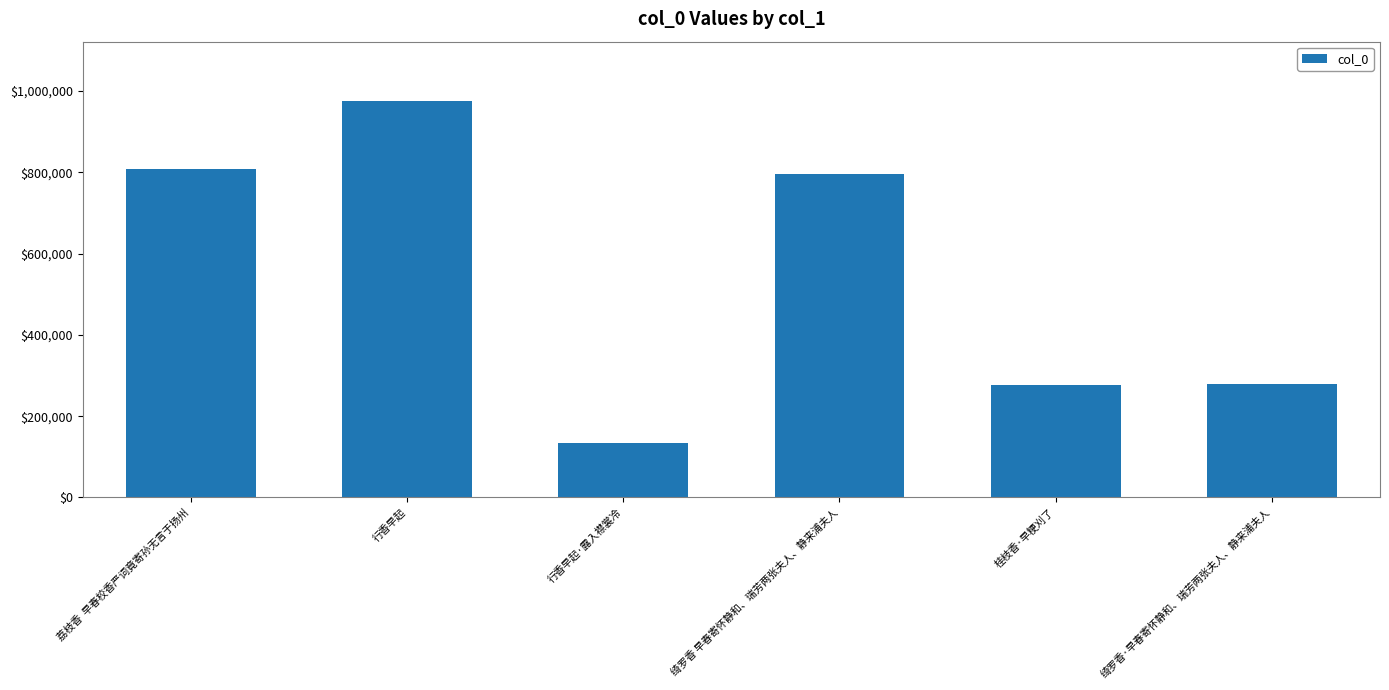

Which category has the highest value across all series?

行香早起